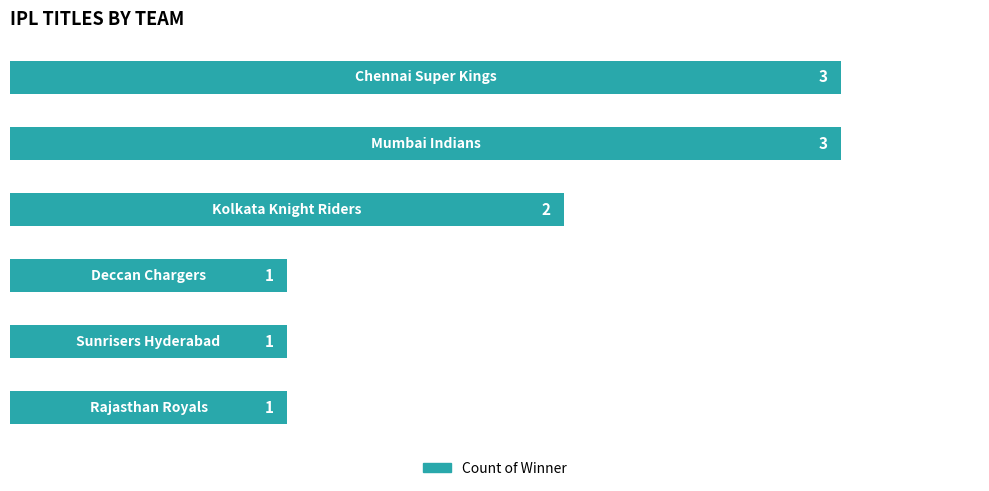

What is the sum of all values?

11